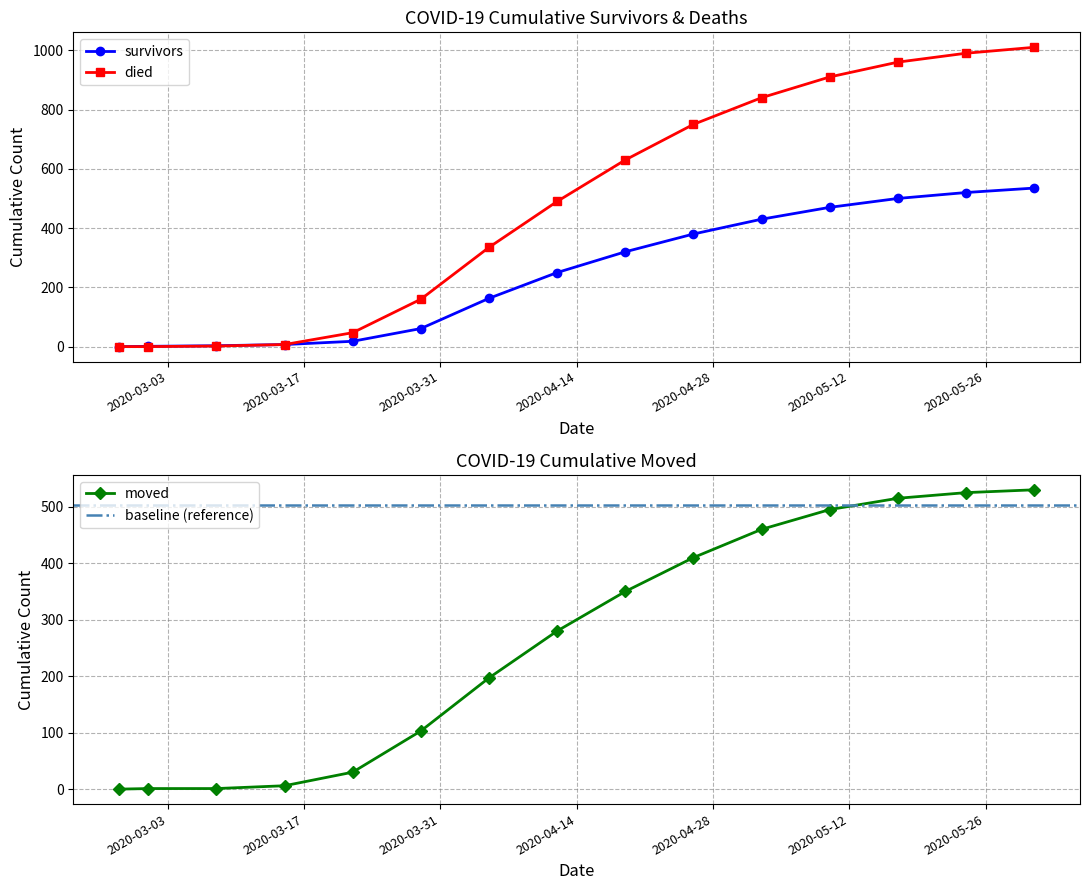

Which category has the highest value in the survivors series?

2020-05-31